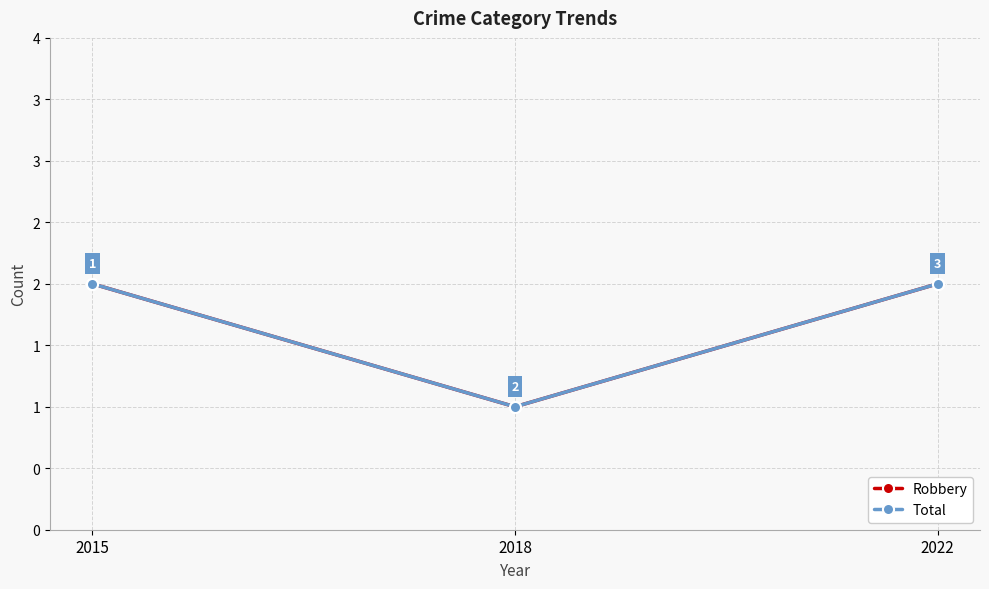

Rank the categories by Robbery value from lowest to highest.

2018, 2015, 2022